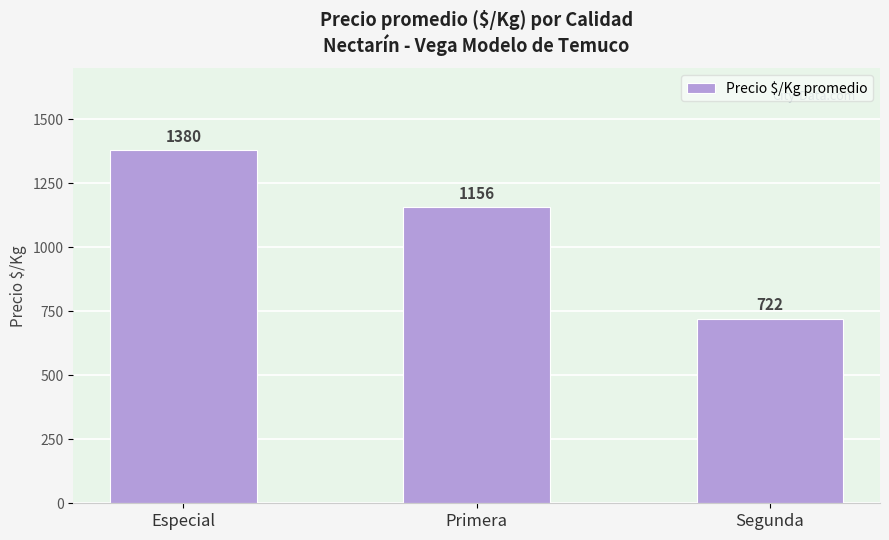

How many distinct data groups are displayed?

1